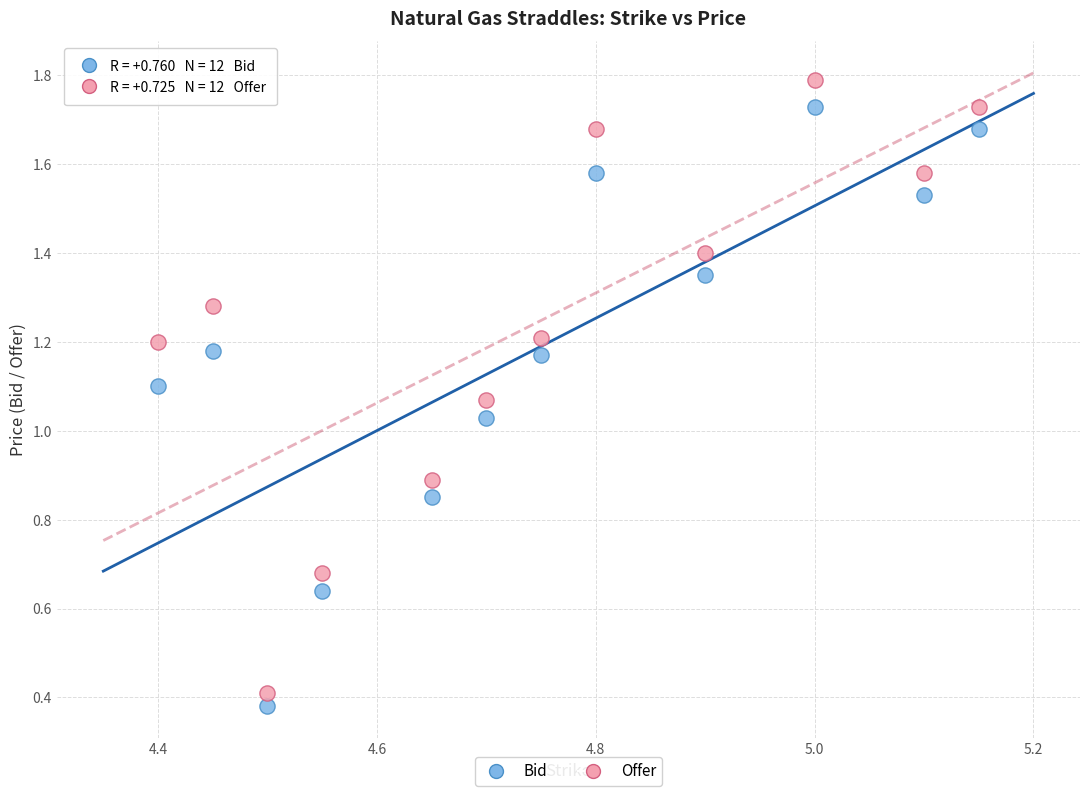

Which series has the largest Y range (max minus min)?

Offer